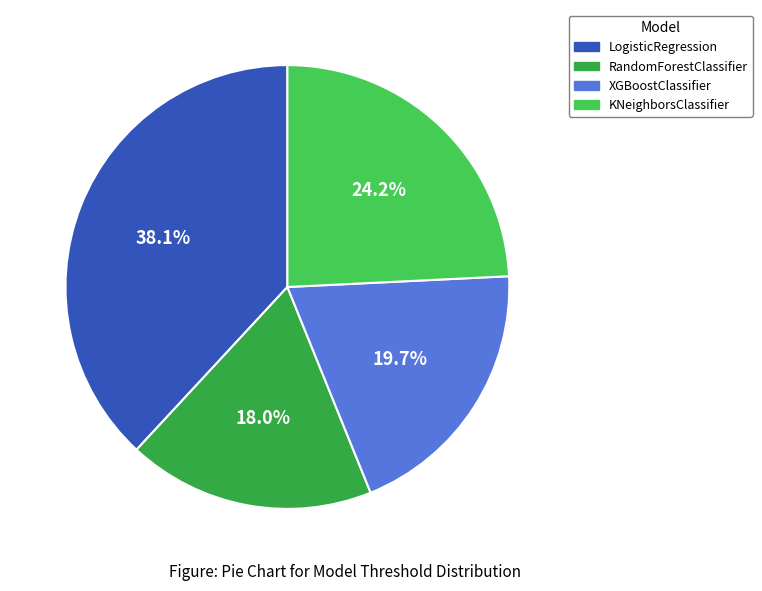

How many slices are in this pie chart?

4